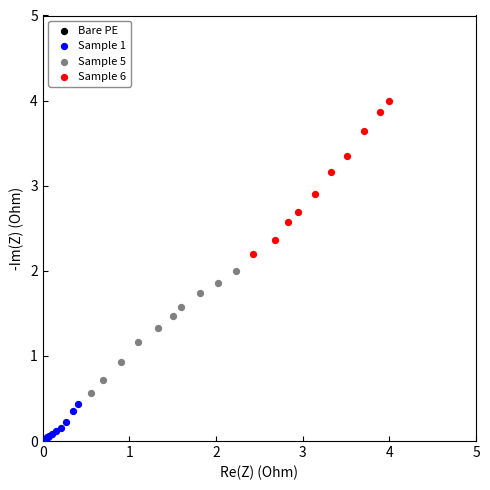

Which series contains the highest Y value?

Sample 6